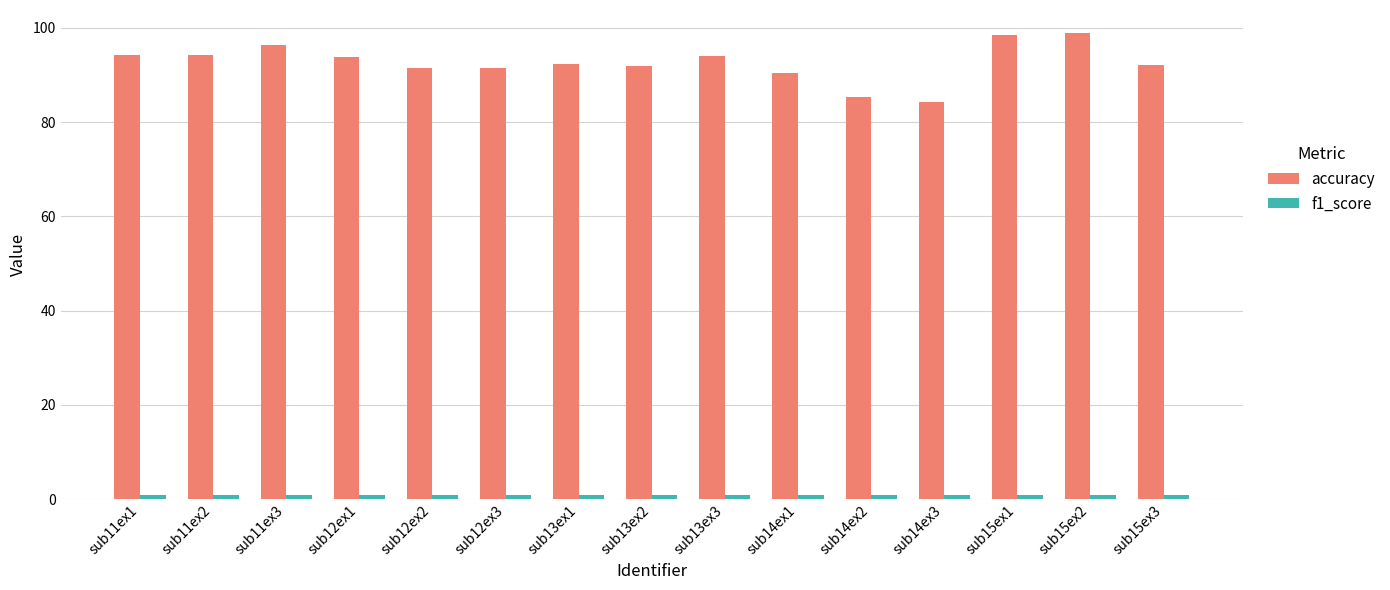

What is the minimum value for accuracy?

84.3